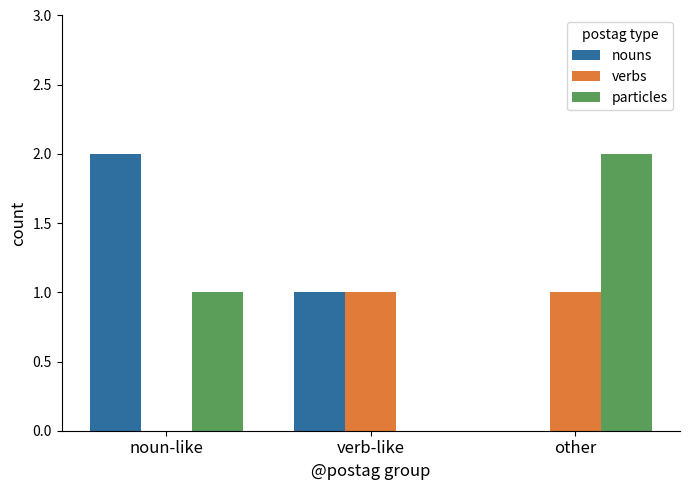

The value of nouns at verb-like is 1. True or false?

True